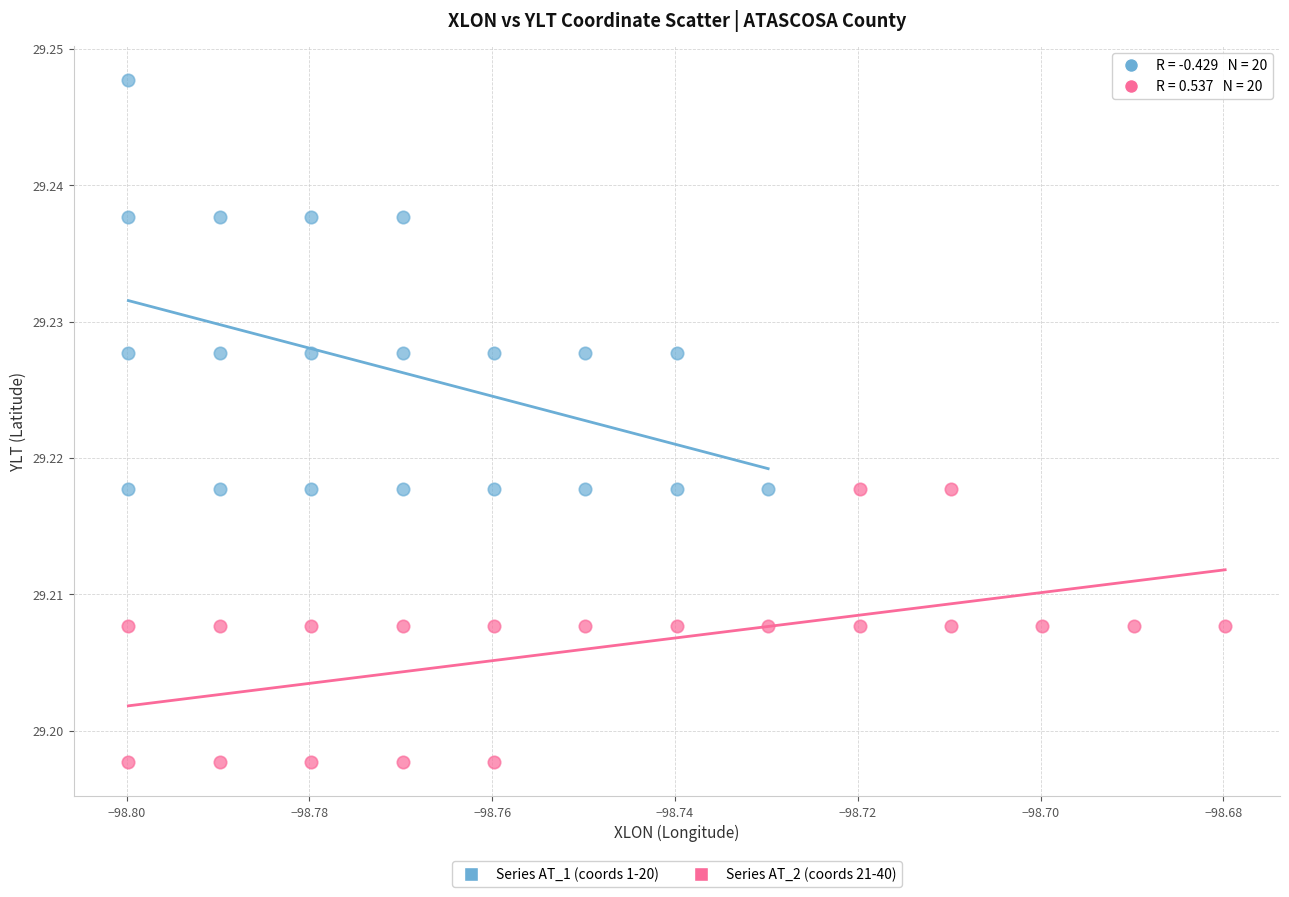

Which series has the widest spread of Y values?

Series AT_1 (coords 1-20)